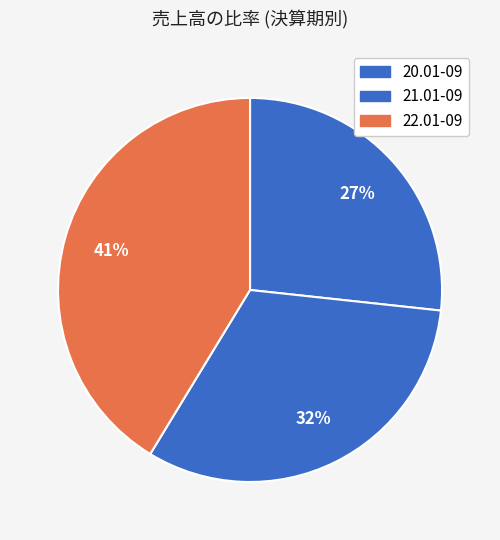

Is there a majority slice in this chart?

No